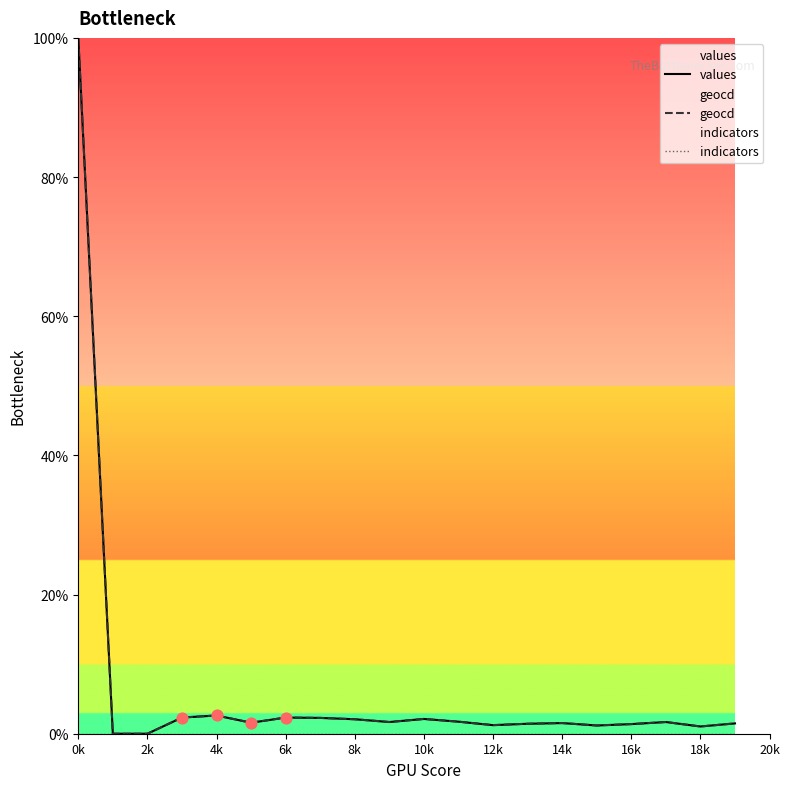

Which category has the highest value in the geocd series?

0k